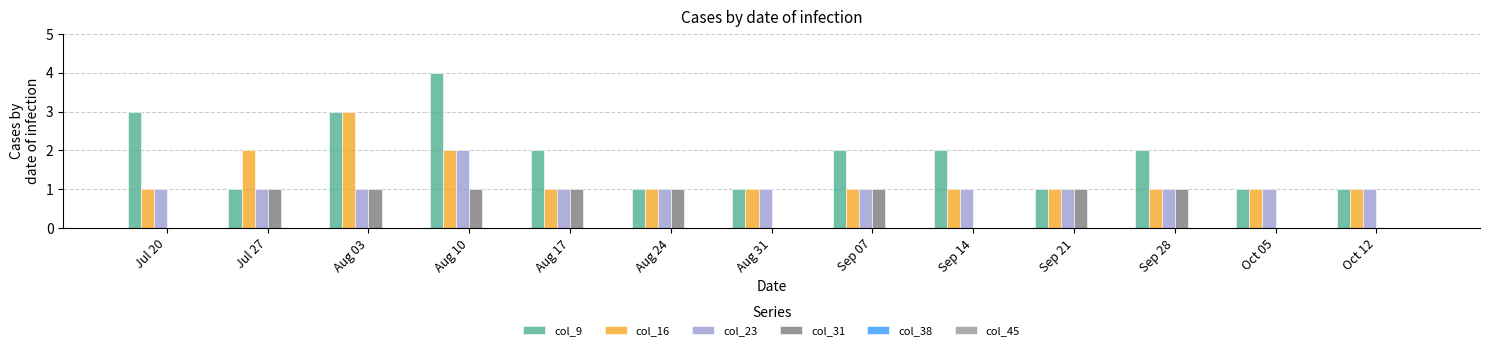

The col_9 series shows 2 at Jul 20. True or false?

False